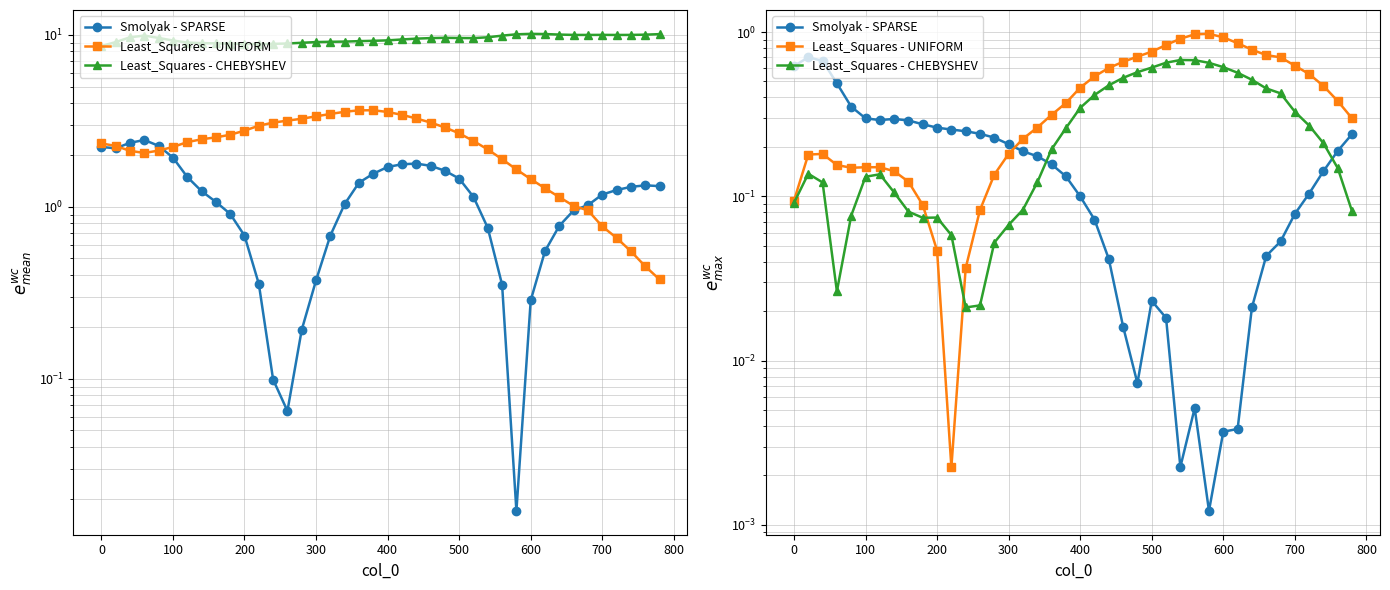

What is the difference between the maximum and second lowest values in the Smolyak - SPARSE series?

0.7